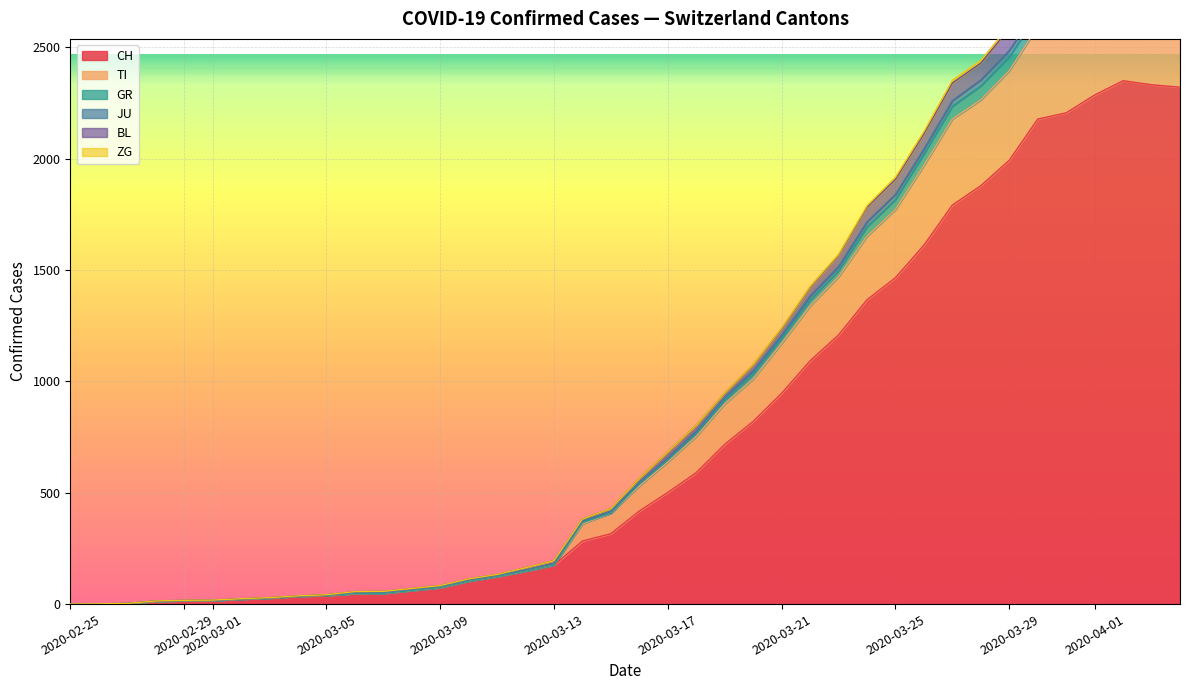

At 2020-03-01, list the series in order from smallest to largest.

TI, GR, ZG, JU, BL, CH